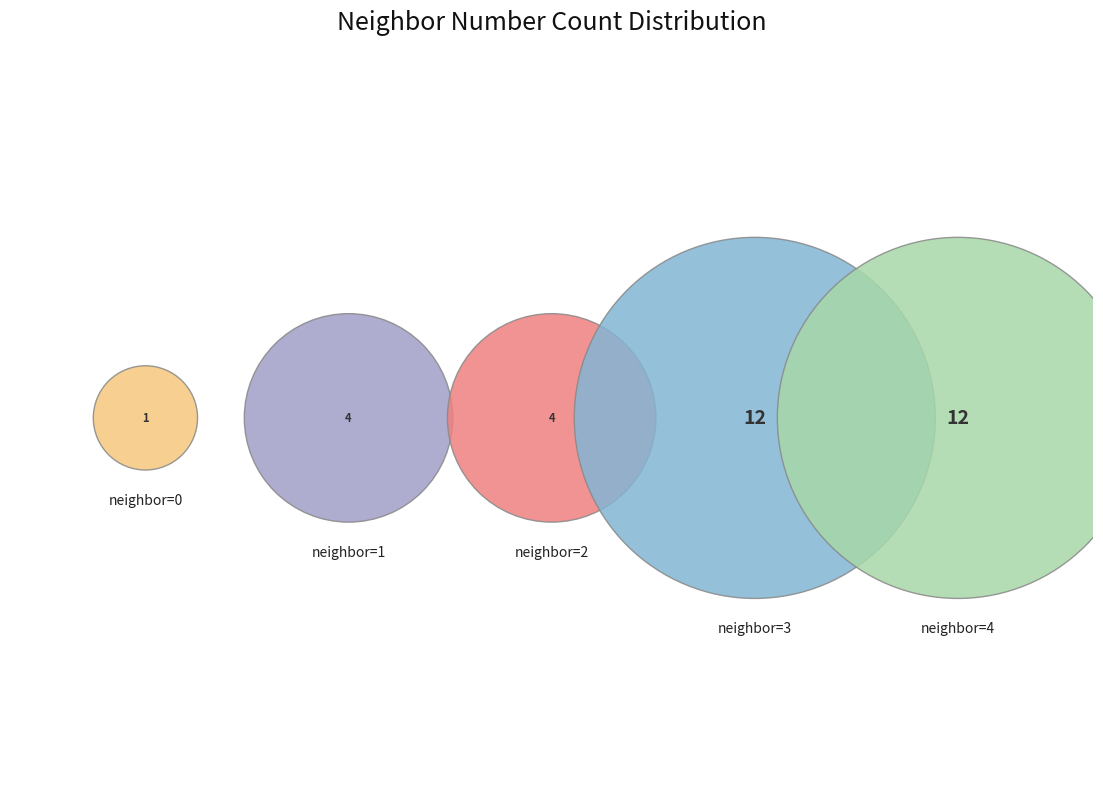

Which category has the biggest portion of the pie?

neighbor_num=3